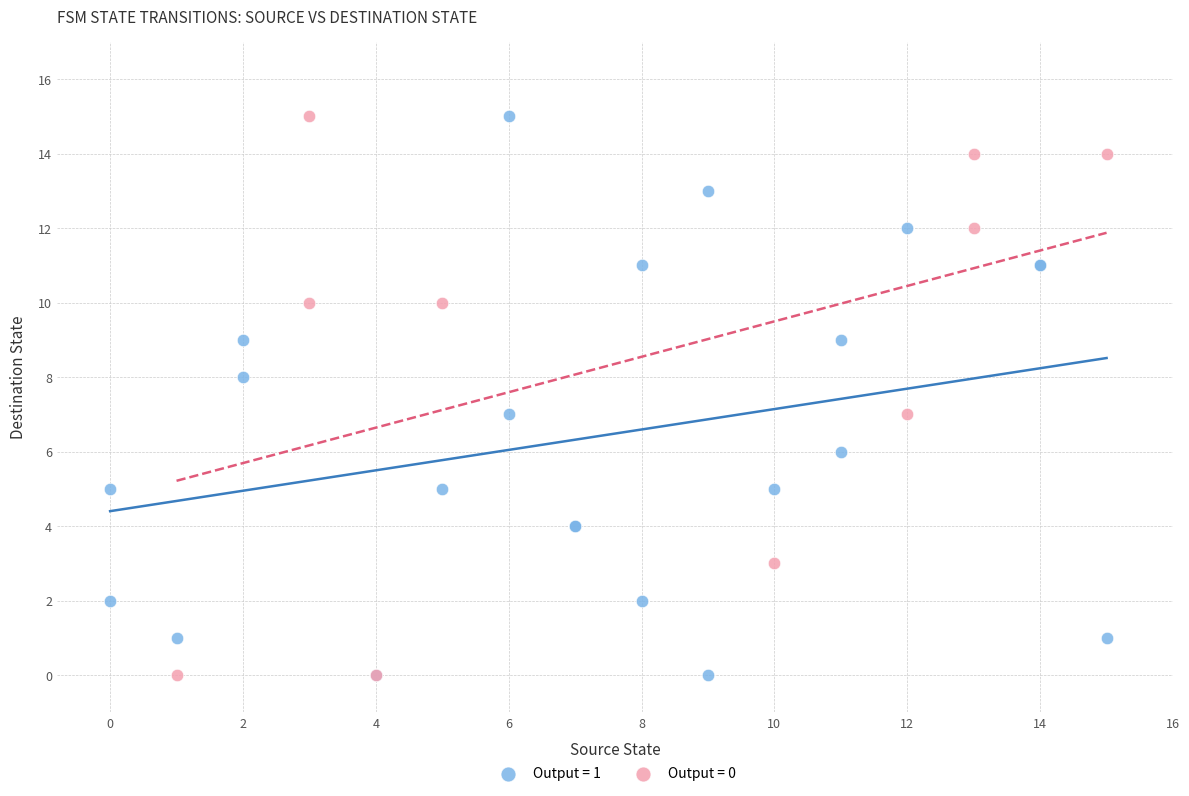

What are all the series names shown in the legend?

Output = 1, Output = 0